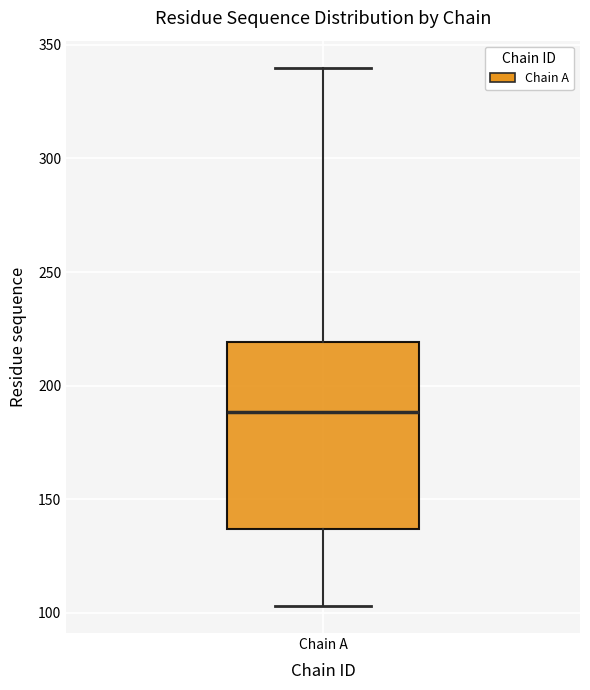

Read this box plot against the y-axis: the position of the median line, the range covered by the box, and the ends of both whiskers. The values are not printed on the chart, so give them approximately, as read against the axis.

median 190, box 135 to 220, whiskers 105 to 340